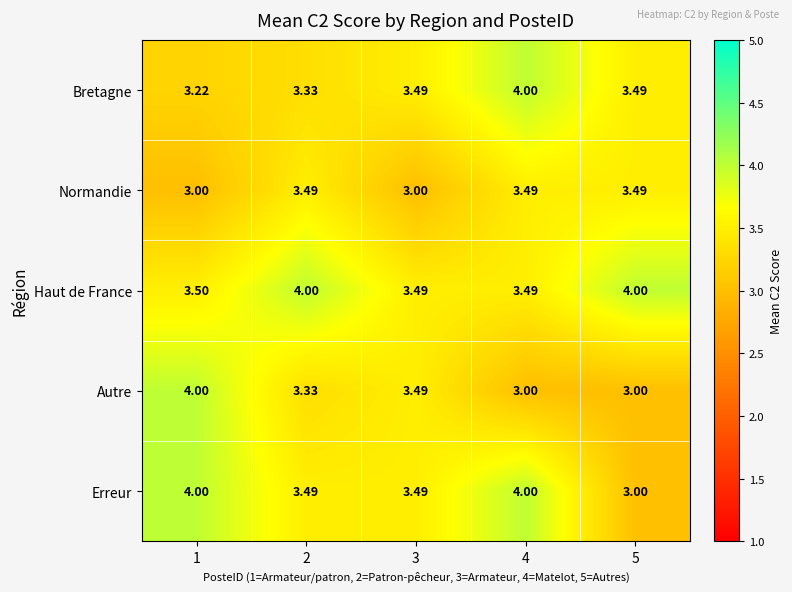

Between 2 and 4, which series saw the biggest shift?

Bretagne